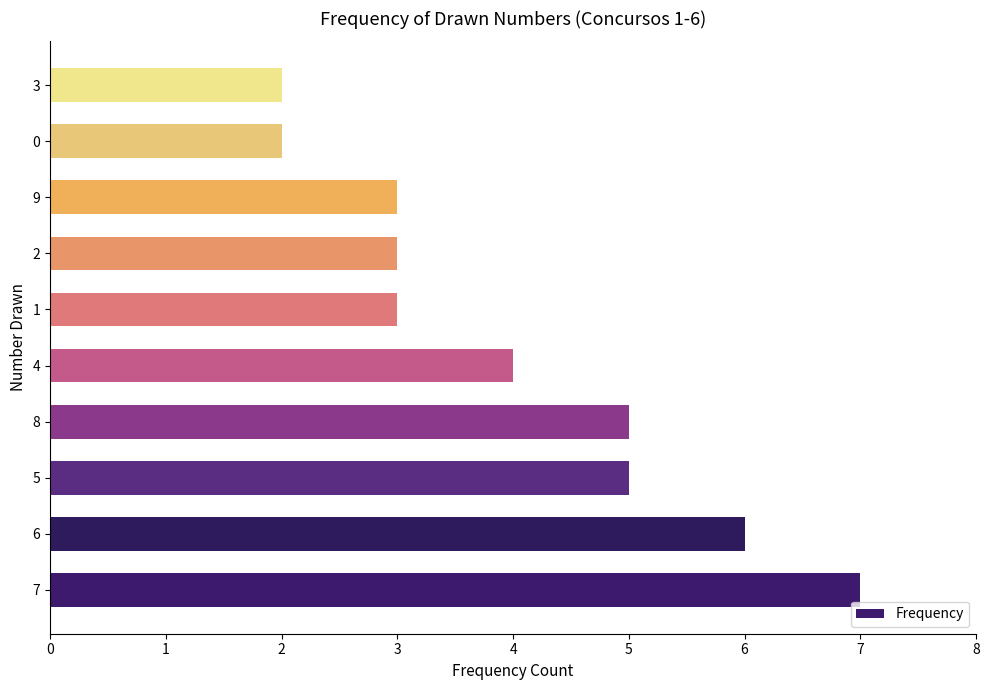

How many series are shown in this chart?

1